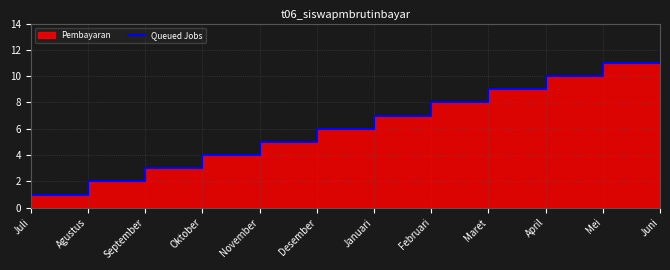

What value does the data have at Maret, to the nearest 10?

10